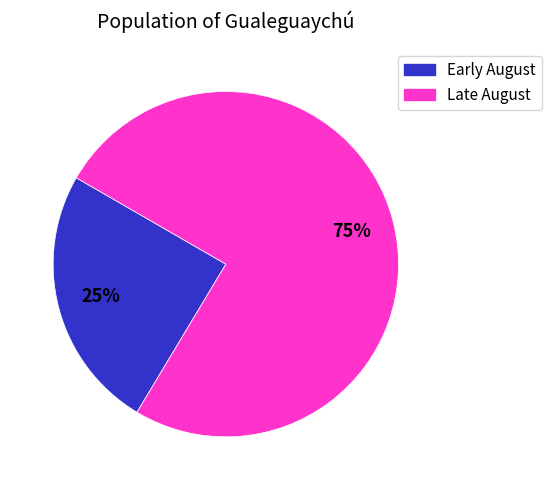

To the nearest percent, what is the average slice percentage?

50%